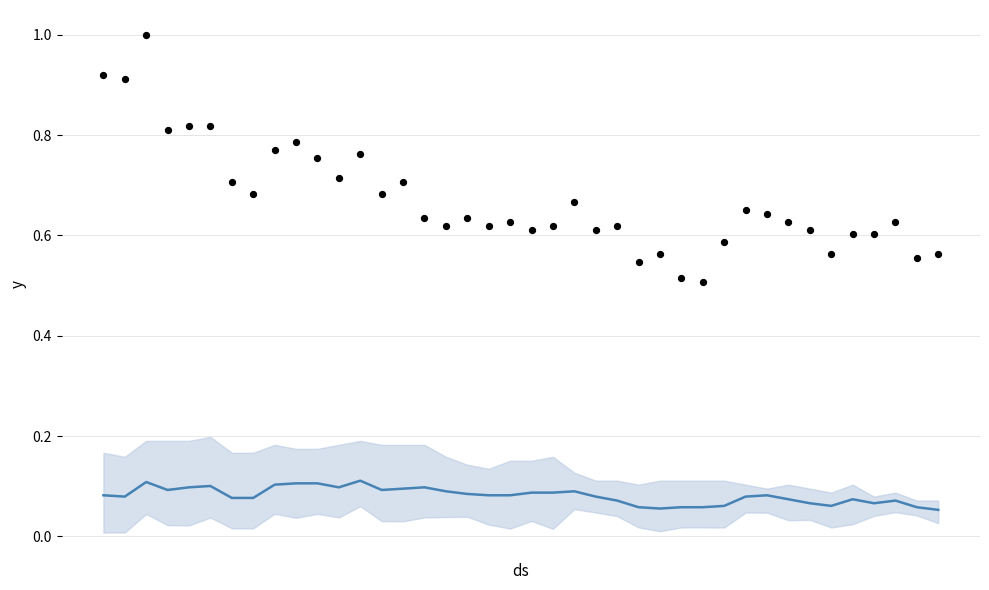

Is the value of CH at 26 greater than the value of mean at 3?

Yes